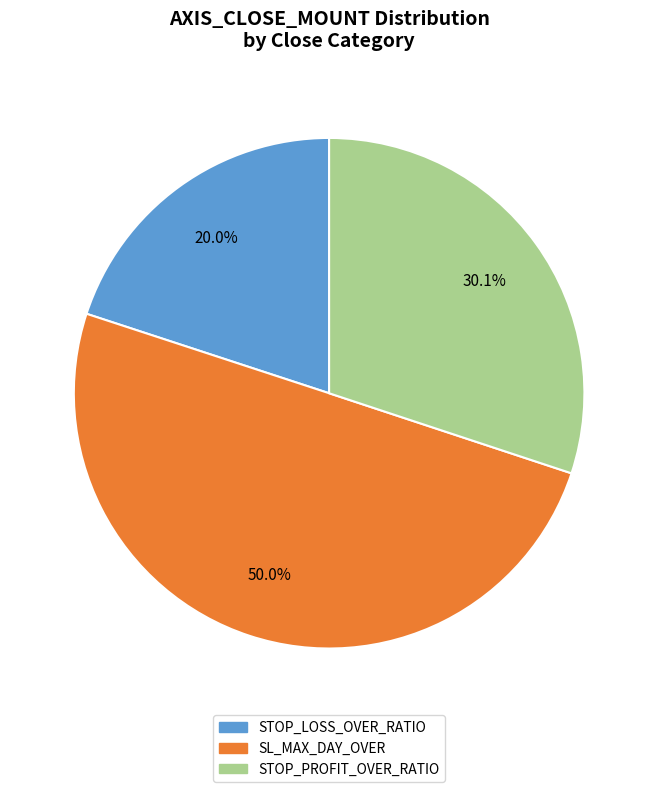

Is the sum of STOP_LOSS_OVER_RATIO and SL_MAX_DAY_OVER greater than half?

Yes